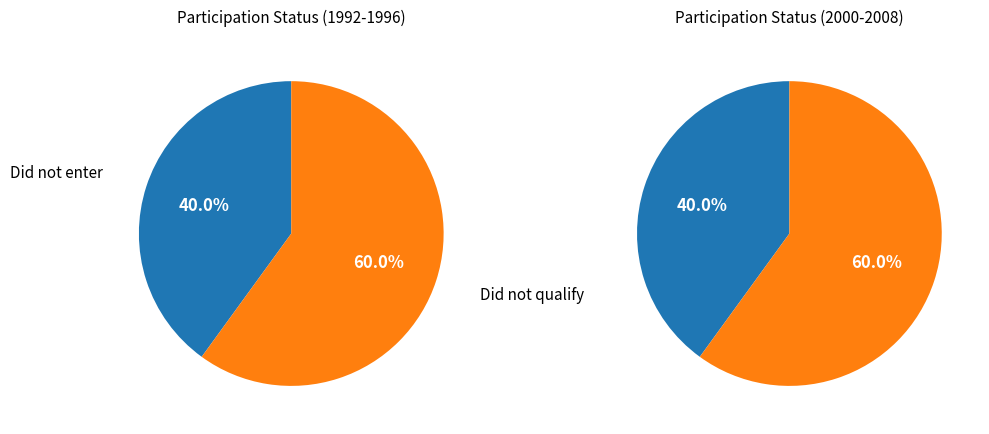

To the nearest percent, what is the combined percentage of 2000 and 2008?

40%